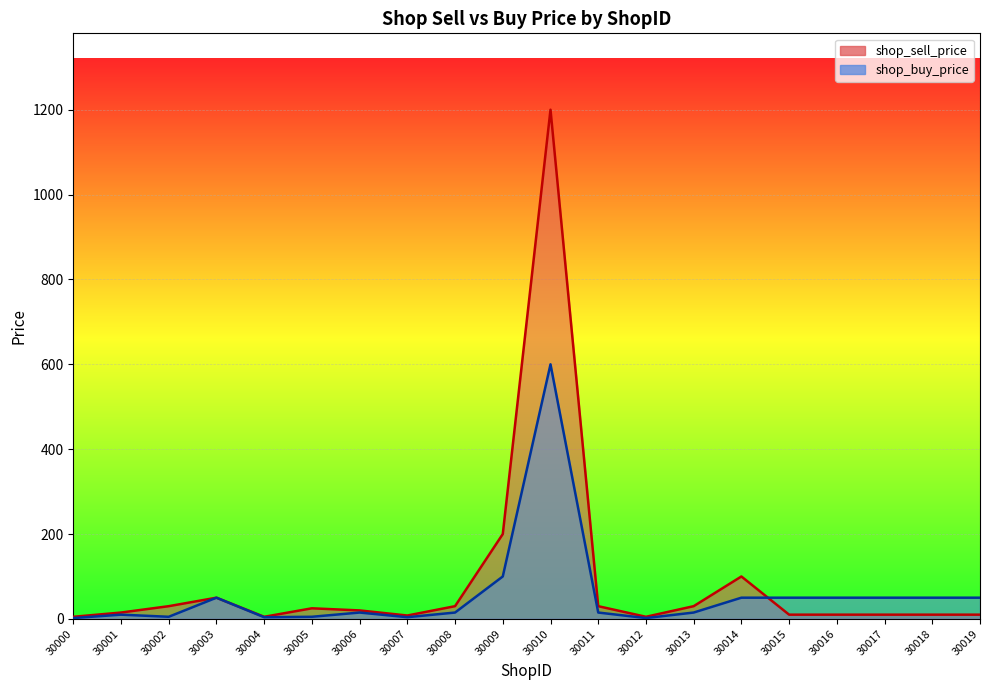

True or false: shop_buy_price has more than 1 interior local peaks.

True